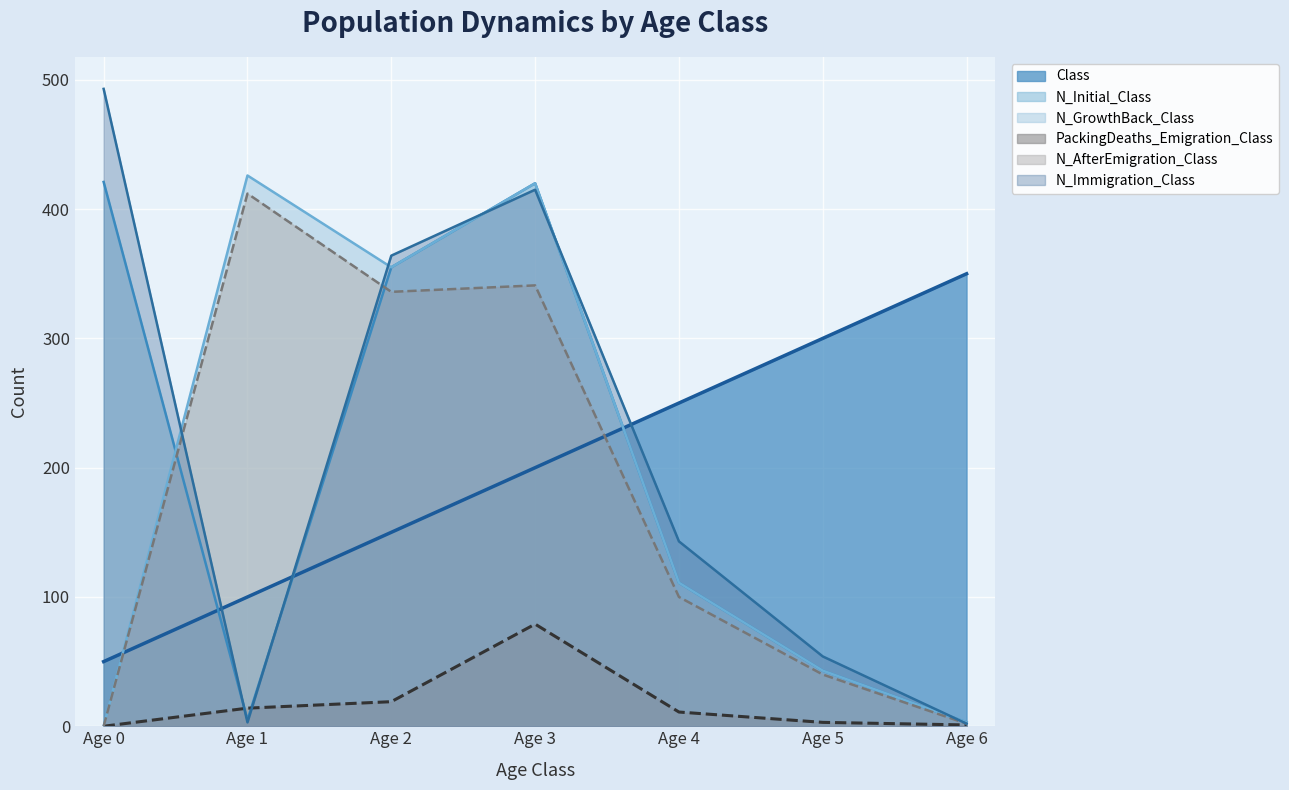

What is the total value across all series at Age 0?

964